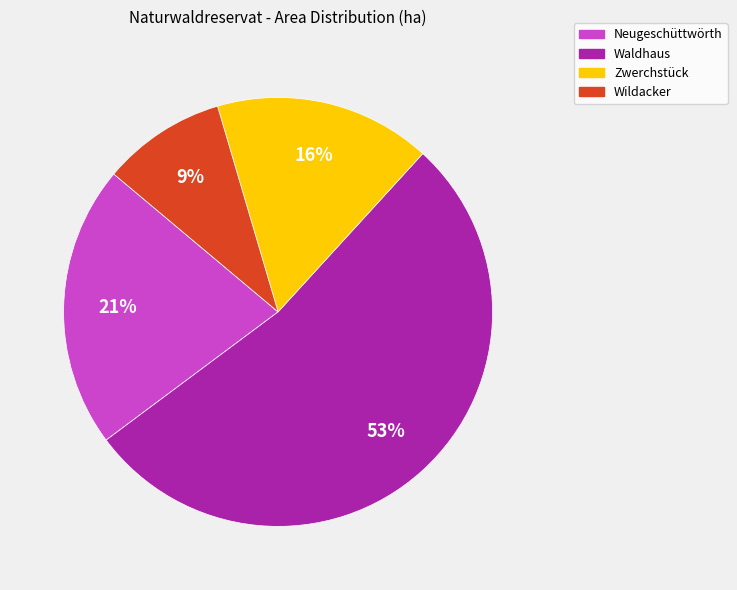

Between Waldhaus and Wildacker, which is larger?

Waldhaus